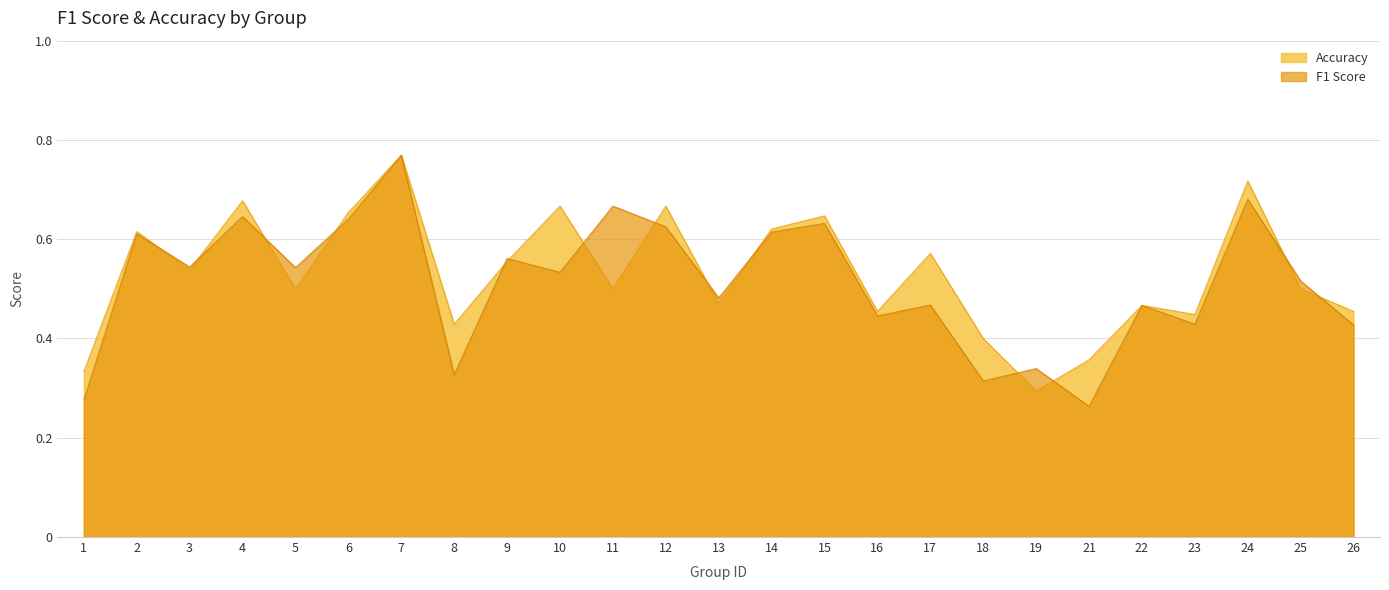

How many lines are shown in the chart?

2